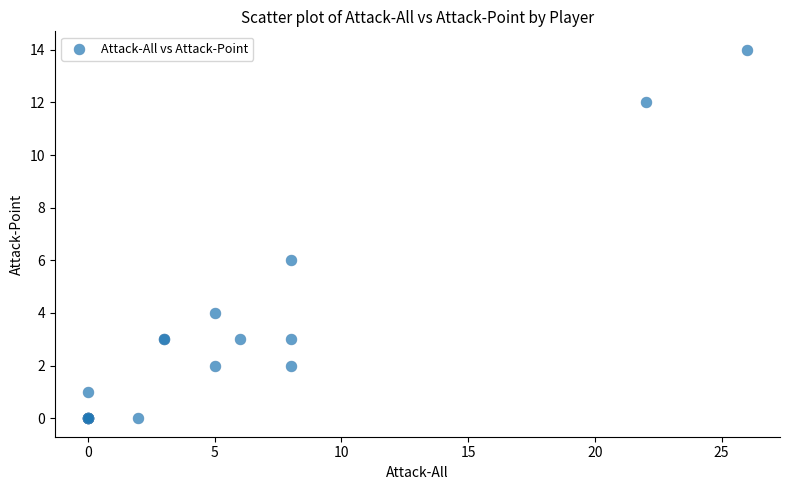

What Y value in the scatter plot is closest to 7?

6